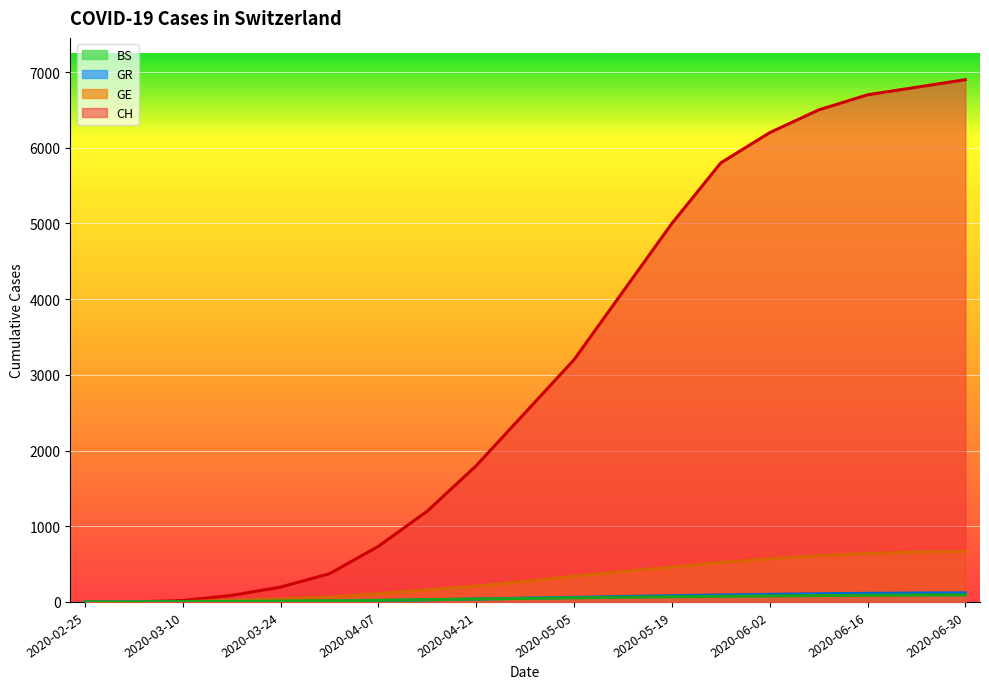

What is the label of the 12th point from the right?

2020-04-14